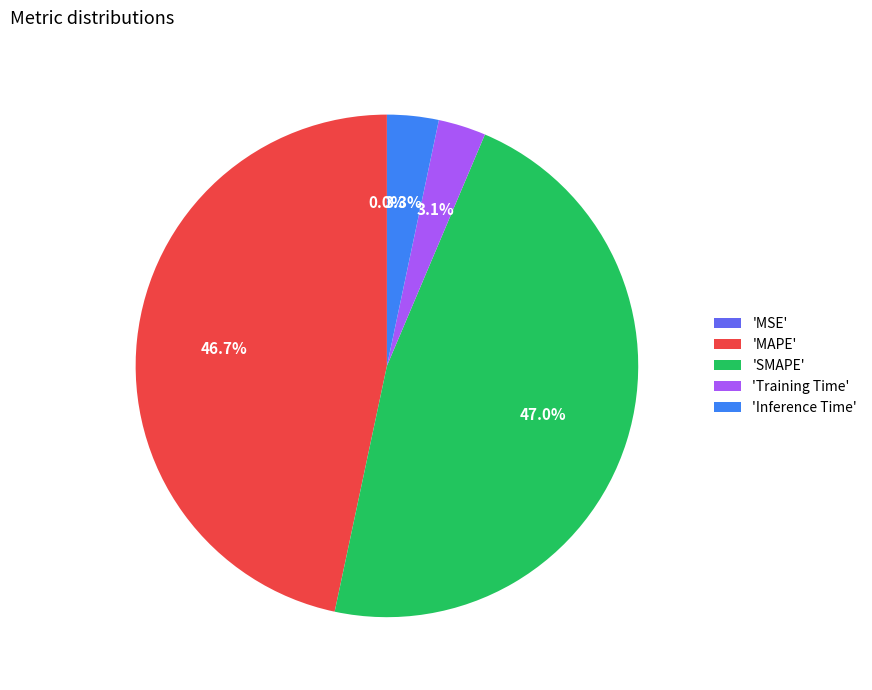

What percentage is NOT represented by 'SMAPE'?

53.0%